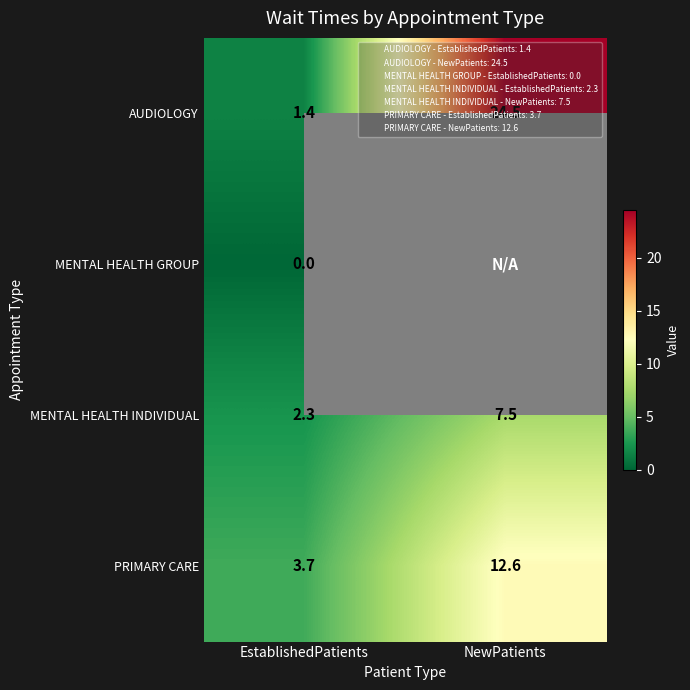

What is the difference between the highest and lowest values at EstablishedPatients?

3.7